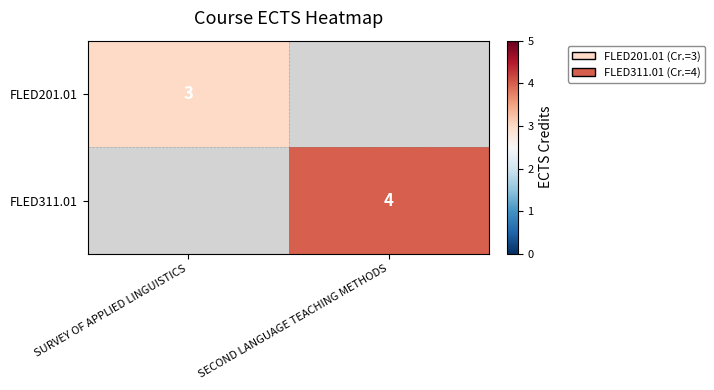

How many distinct data groups are displayed?

2